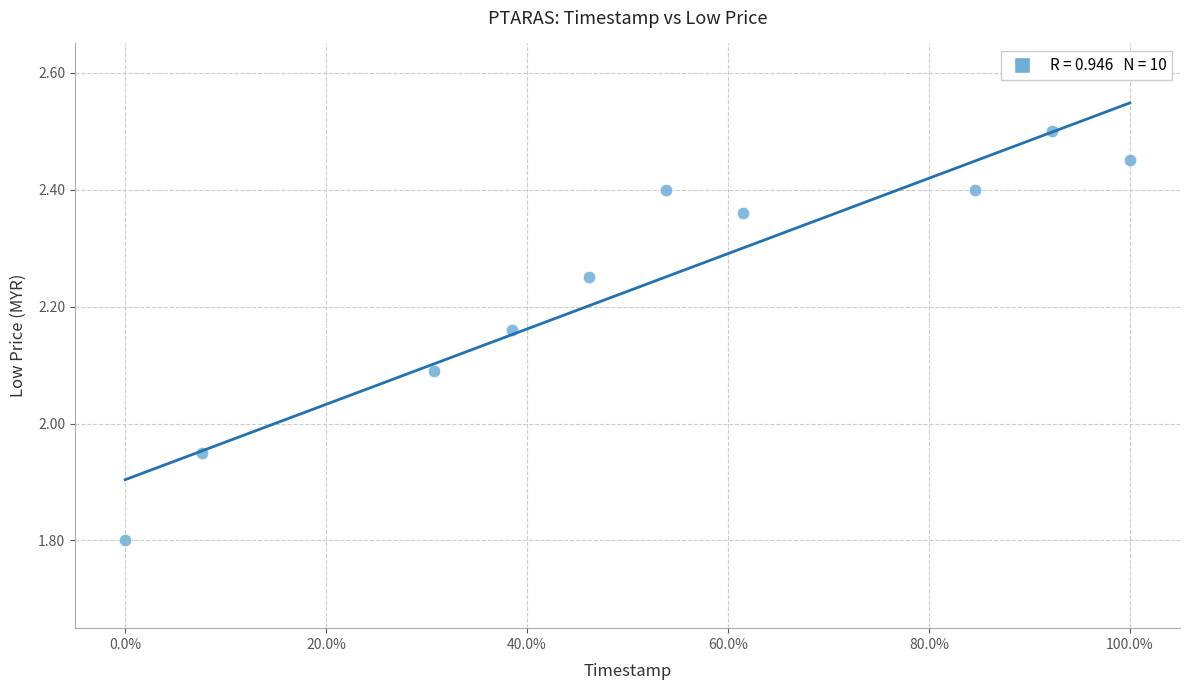

What is the average X value?

0.5